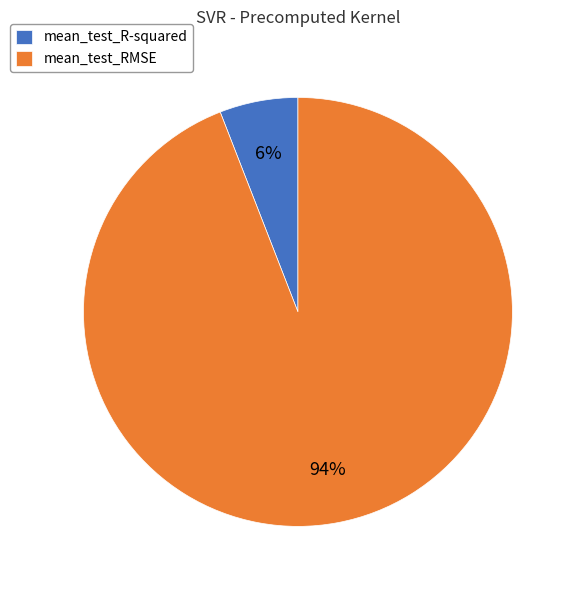

Does any single category account for the majority?

Yes